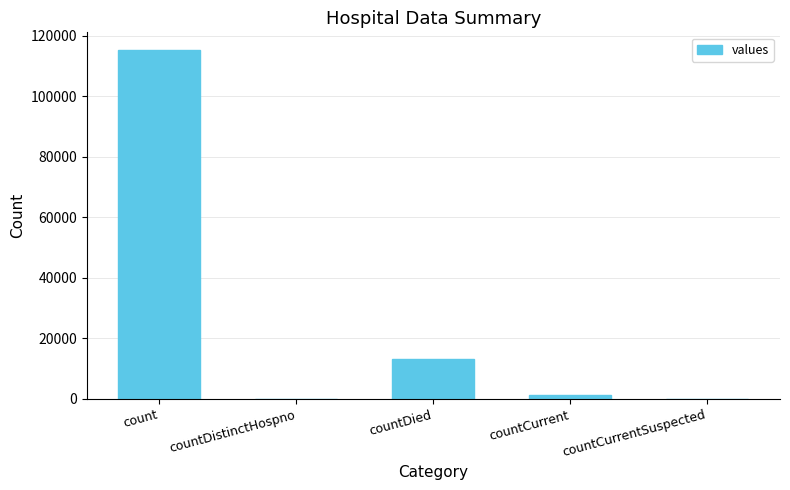

True or false: the data shows 115379 at count.

True